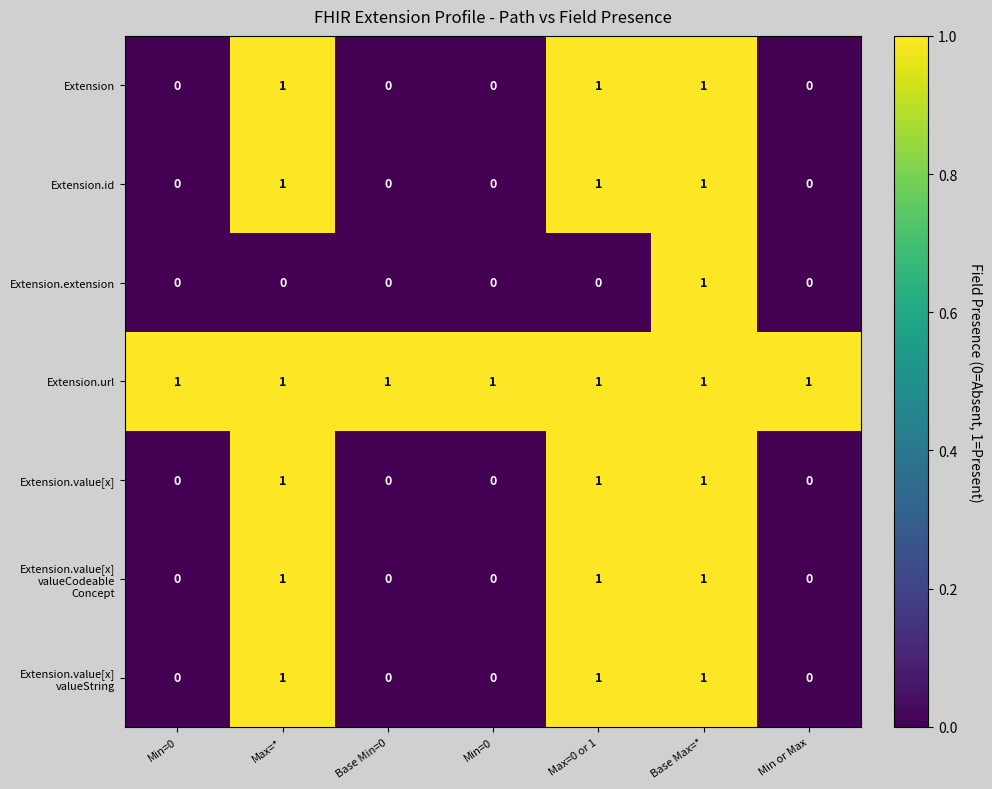

Which series has the widest spread of values?

Extension